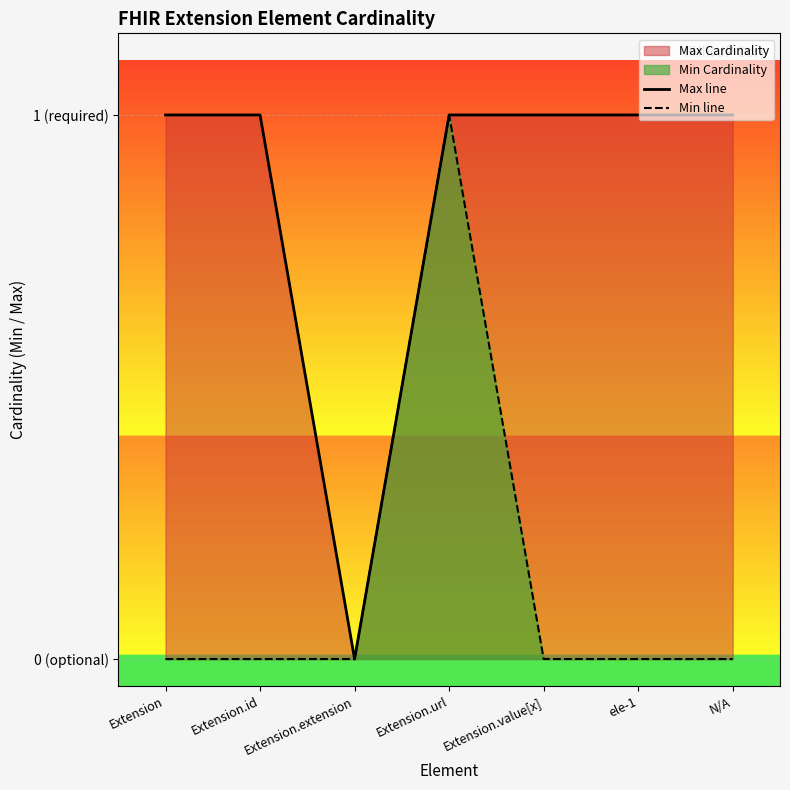

Count the Max line values in the range 1 to 2.

6